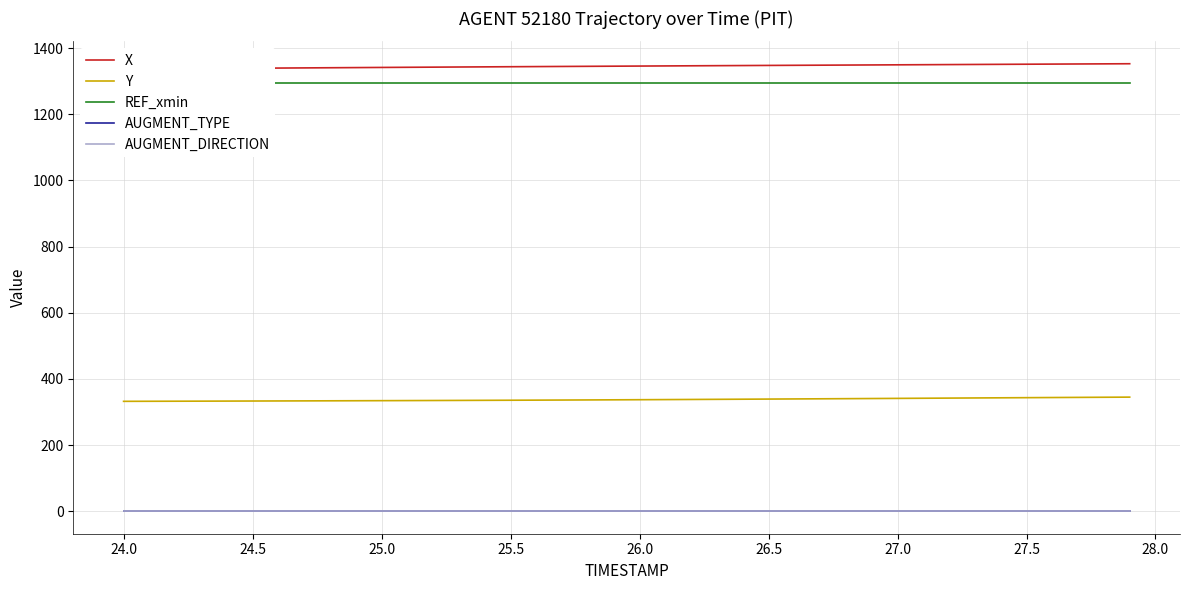

What is the value of the Y point at the 33rd from the left?

342.2